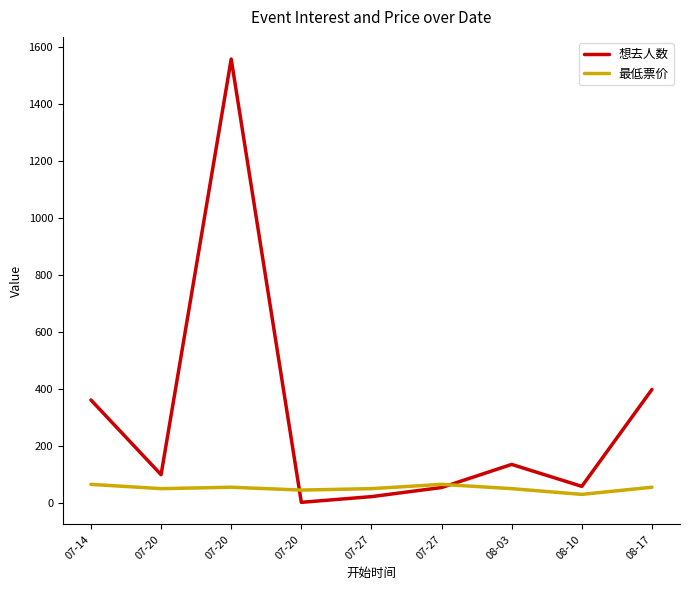

What is the difference between the maximum and minimum values in the 想去人数 series?

1555.0